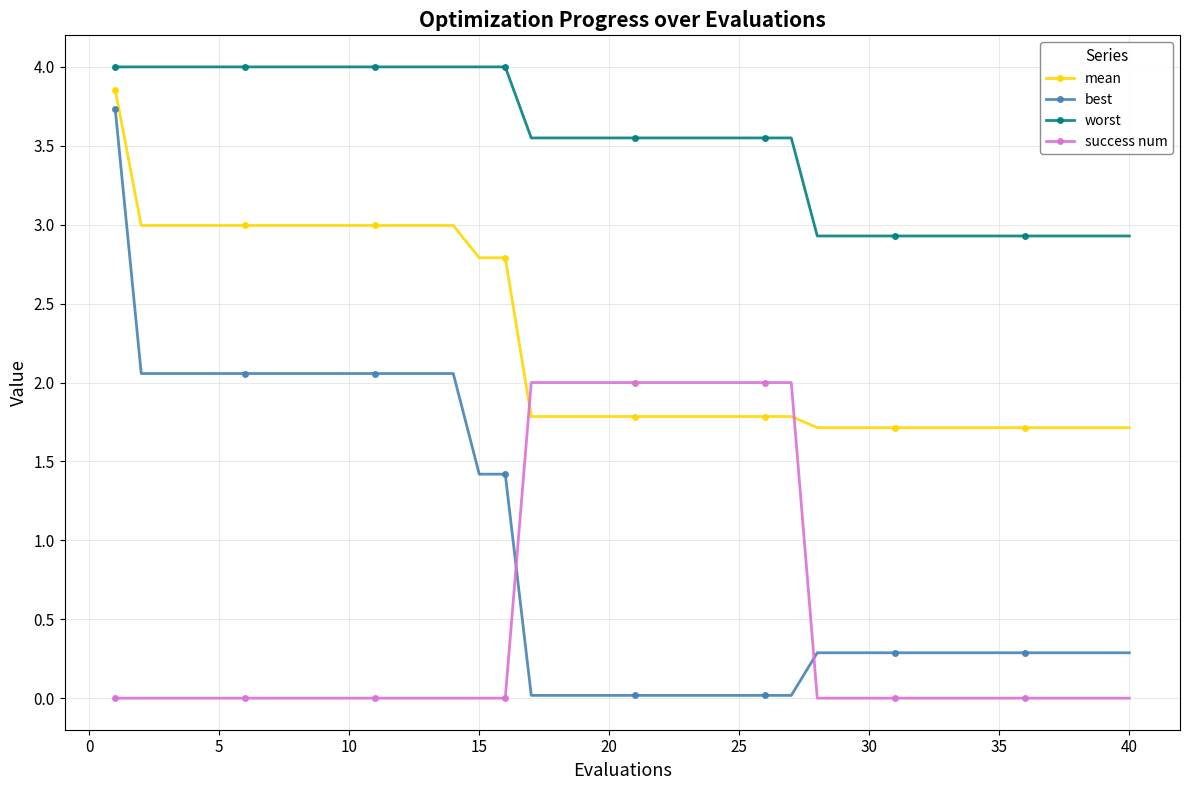

What is the maximum value shown in the chart?

4.0